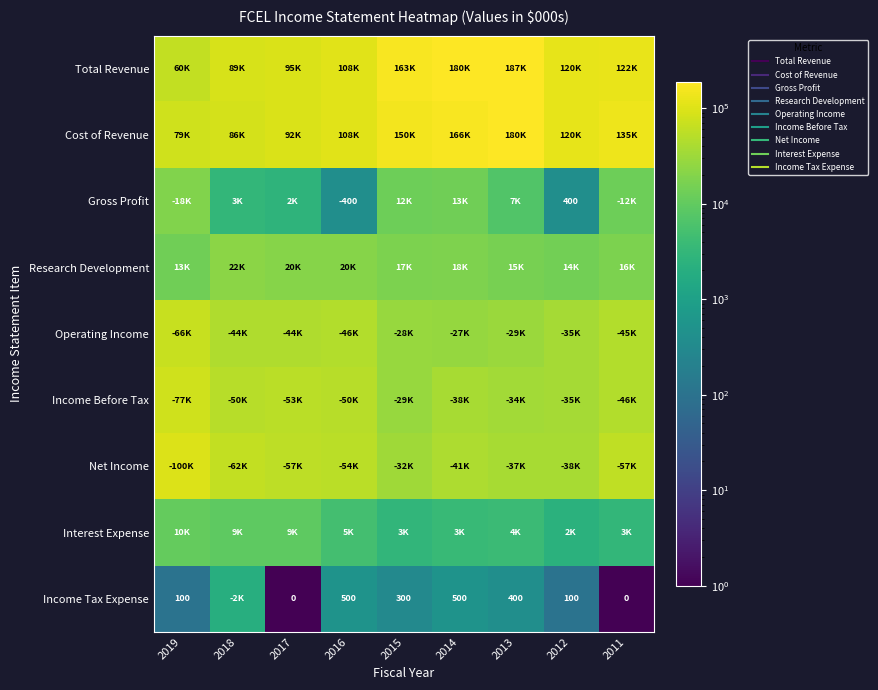

Between 2018 and 2011, which series saw the biggest shift?

Cost of Revenue